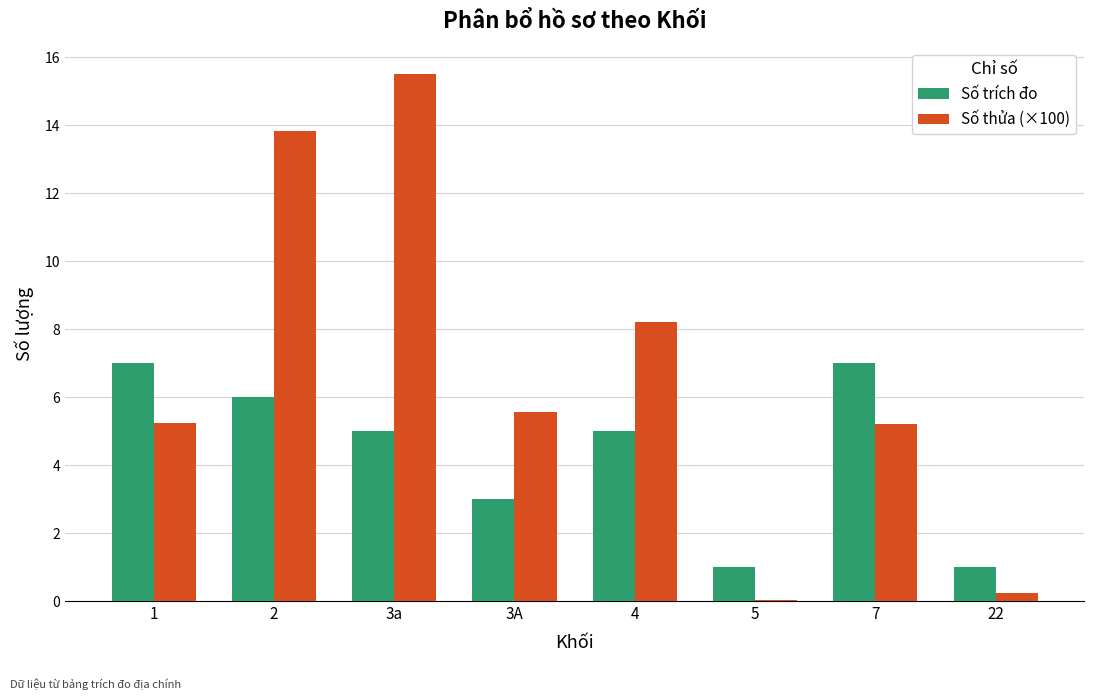

Is it true that Số trích đo equals 12.4 at 1?

False